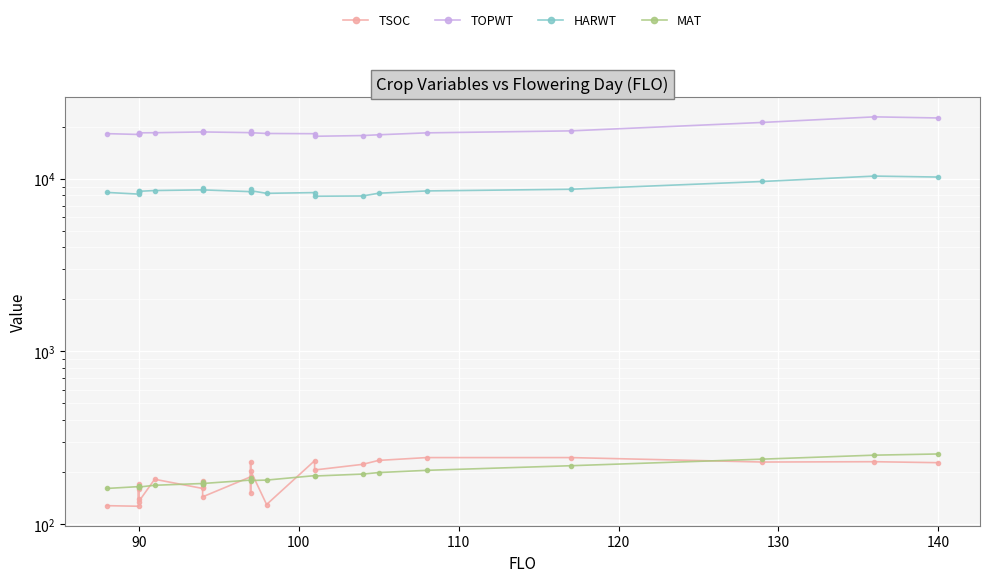

The value of MAT at 90 is 34. True or false?

False